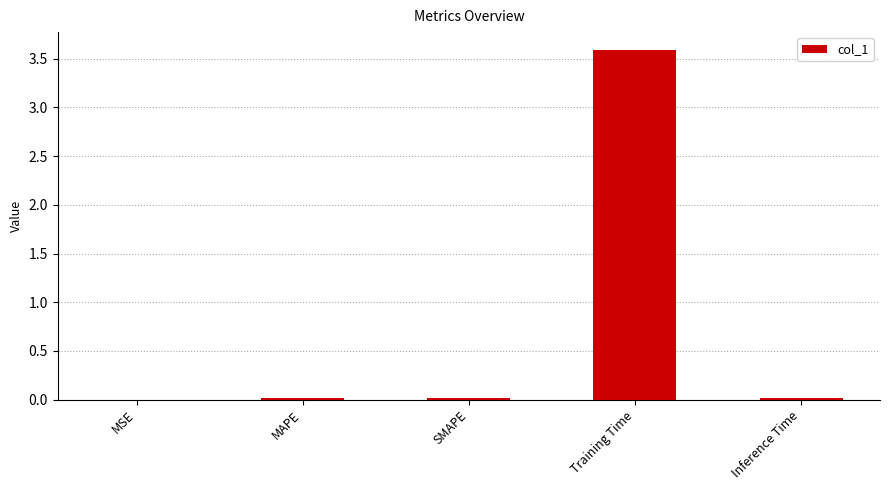

The chart shows a value of 0.0 at MSE. True or false?

True